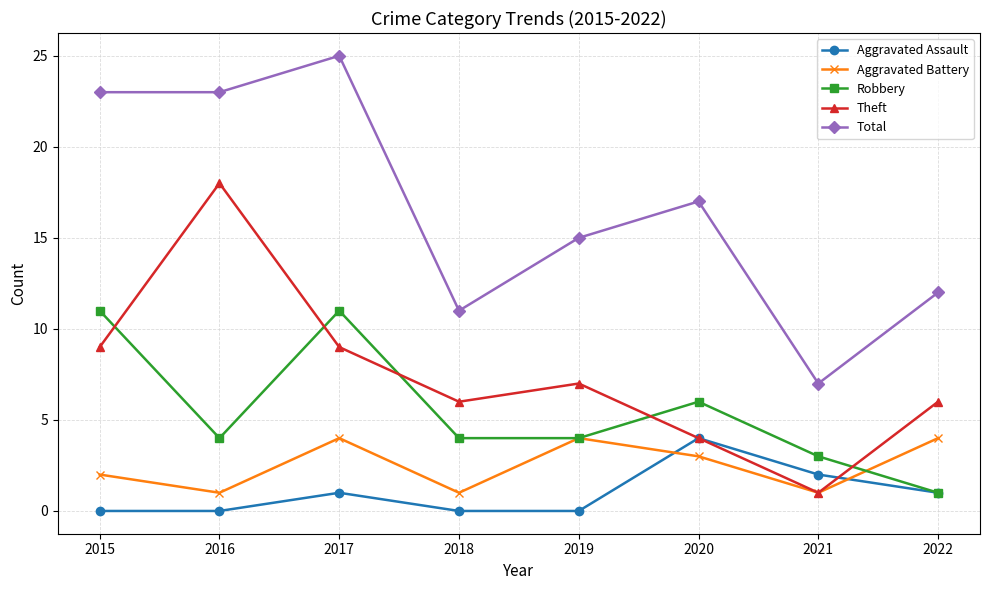

Reading left to right, list all the values displayed in this chart.

Aggravated Assault: 2015=0	2016=0	2017=1	2018=0	2019=0	2020=4	2021=2	2022=1
Aggravated Battery: 2015=2	2016=1	2017=4	2018=1	2019=4	2020=3	2021=1	2022=4
Robbery: 2015=11	2016=4	2017=11	2018=4	2019=4	2020=6	2021=3	2022=1
Theft: 2015=9	2016=18	2017=9	2018=6	2019=7	2020=4	2021=1	2022=6
Total: 2015=23	2016=23	2017=25	2018=11	2019=15	2020=17	2021=7	2022=12